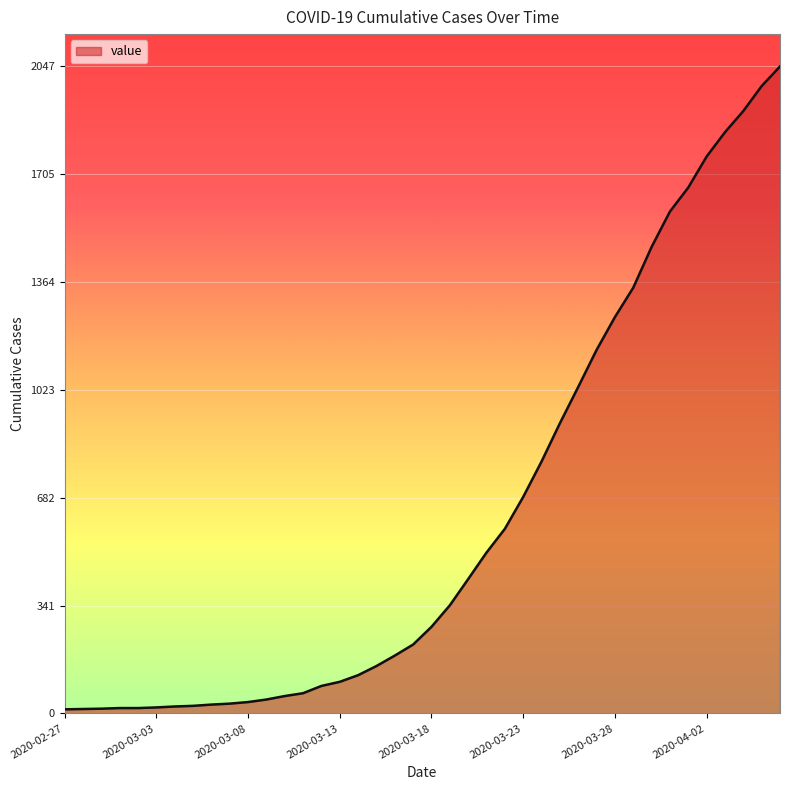

What is the maximum value shown in the chart?

2047